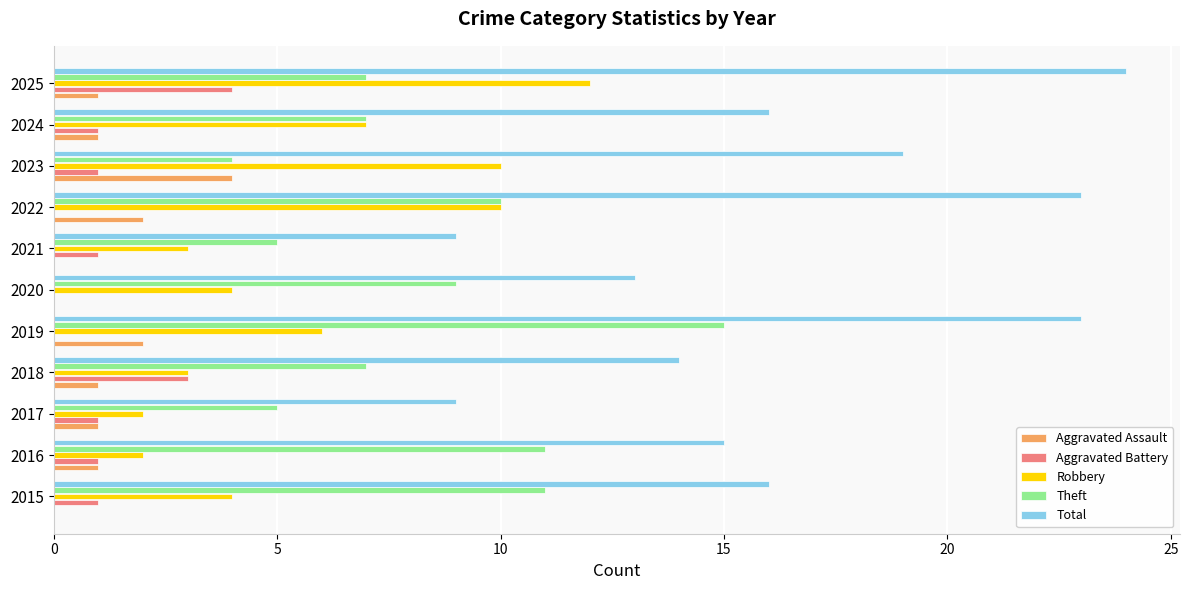

True or false: Total has a value of 31 at 2023.

False